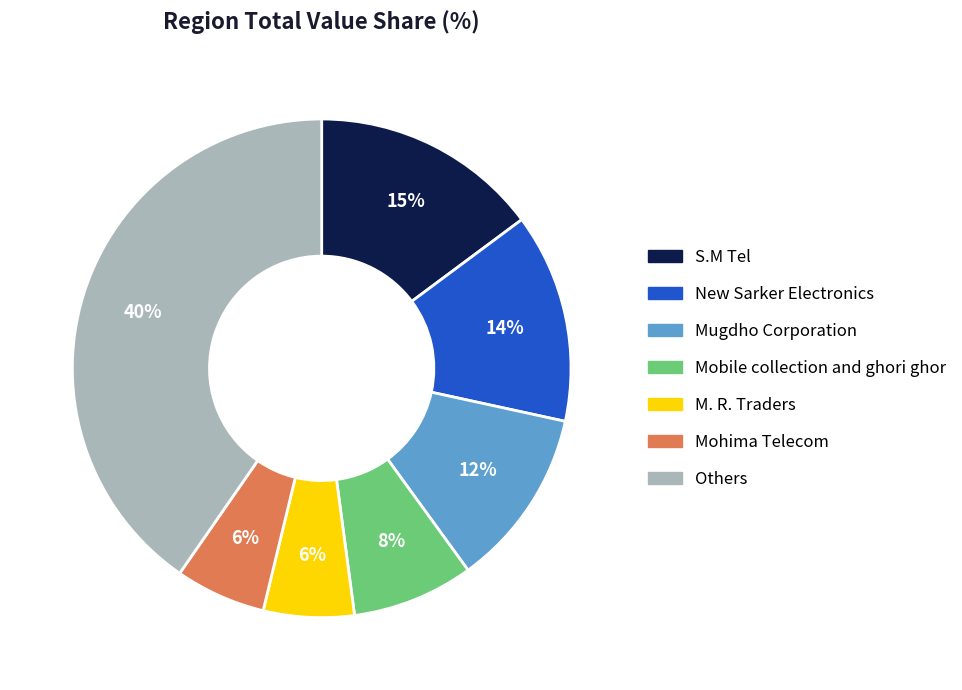

Count the number of slices in the pie.

7